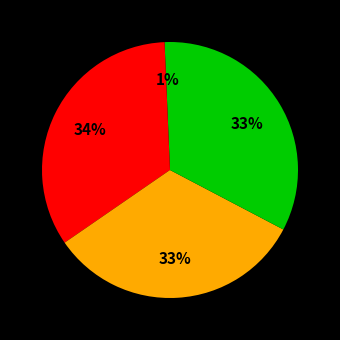

How many segments does this pie chart have?

4